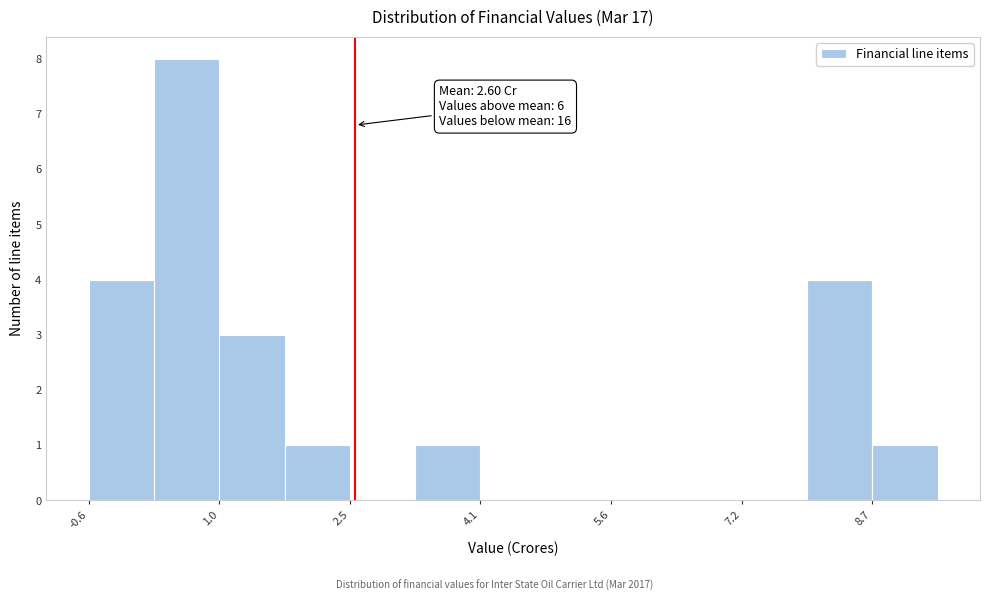

Read against the x-axis, roughly where is the centre of the tallest bar?

0.6